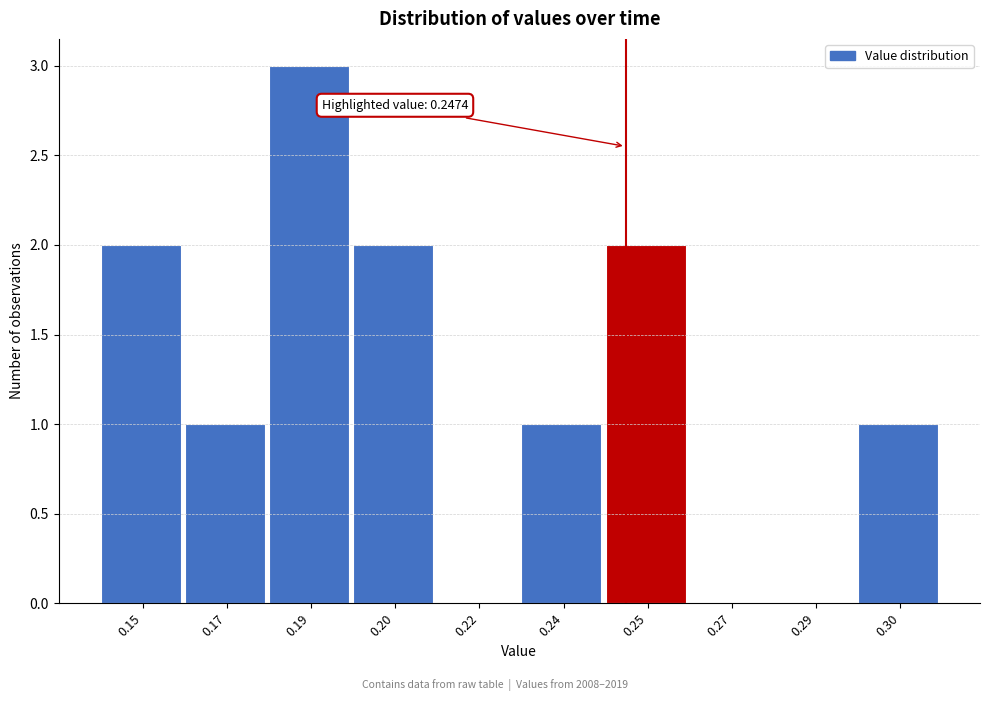

Reading left to right, what are all the values shown in this chart?

0.15=2	0.17=1	0.19=3	0.20=2	0.22=0	0.24=1	0.25=2	0.27=0	0.29=0	0.30=1